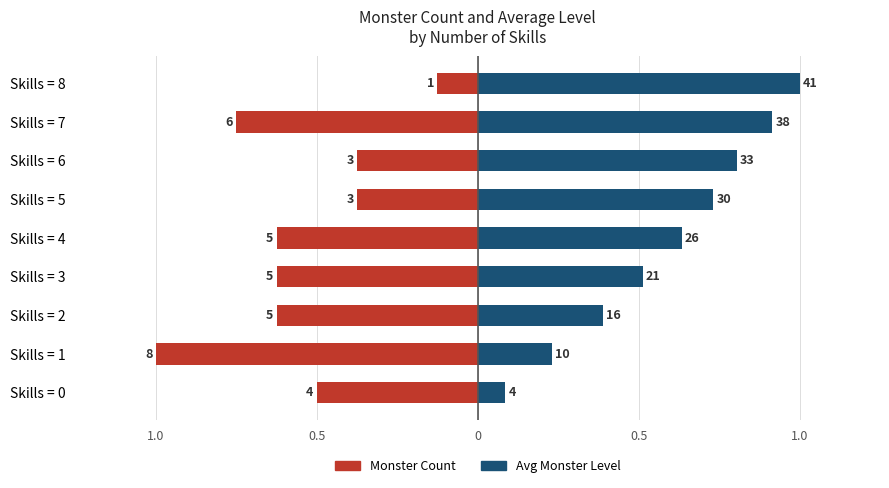

What is the approximate value of Avg Monster Level (normalized) at Skills = 5?

0.7